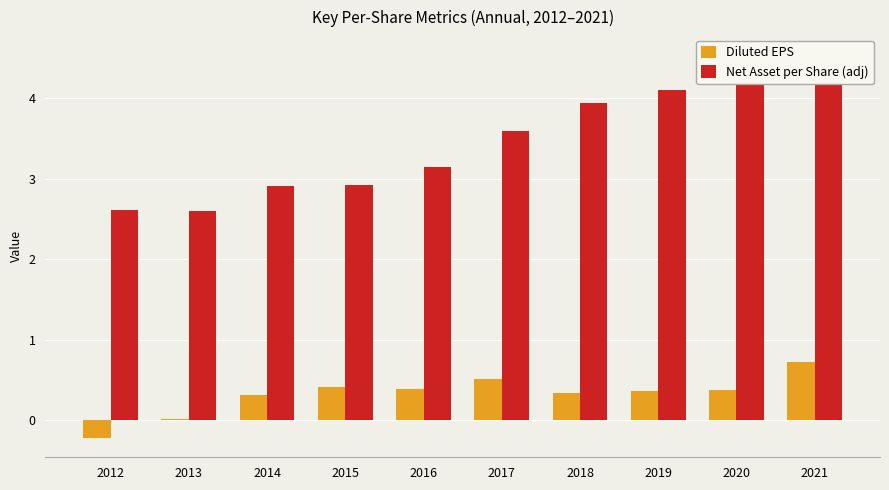

At which category is the sum across all series the highest?

2021